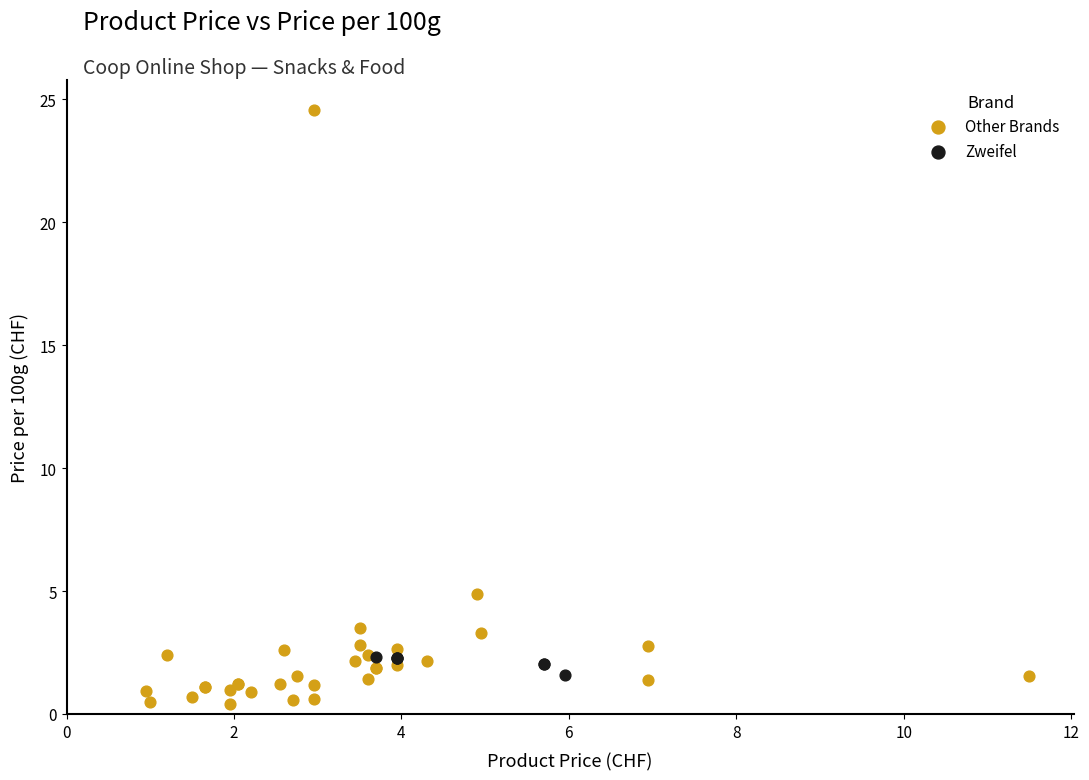

Which series reaches the maximum Y coordinate?

Other Brands